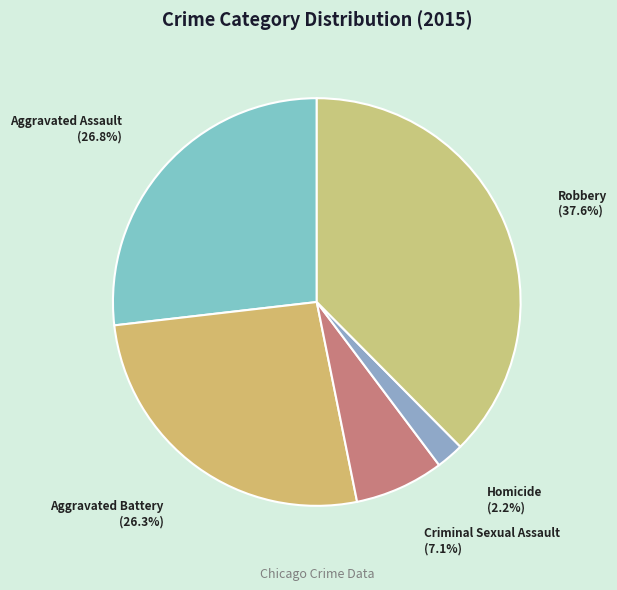

The Aggravated Assault slice represents 27% of the pie. True or false?

True